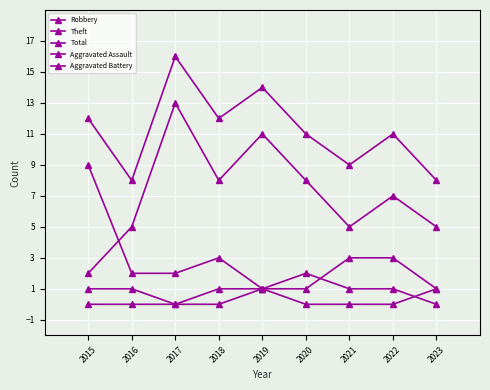

How many lines are shown in the chart?

5